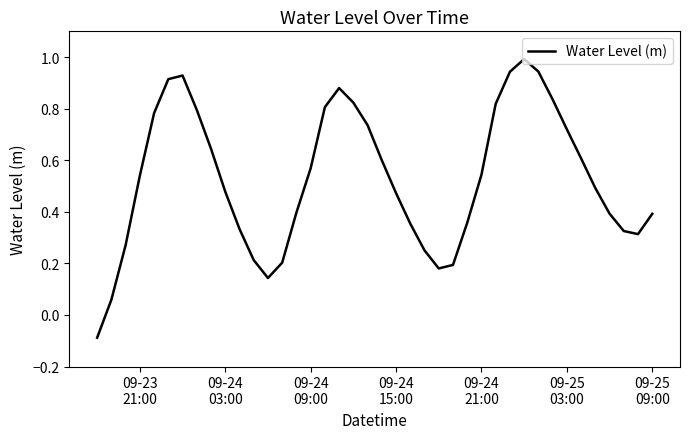

What is the maximum value shown in the chart?

1.0